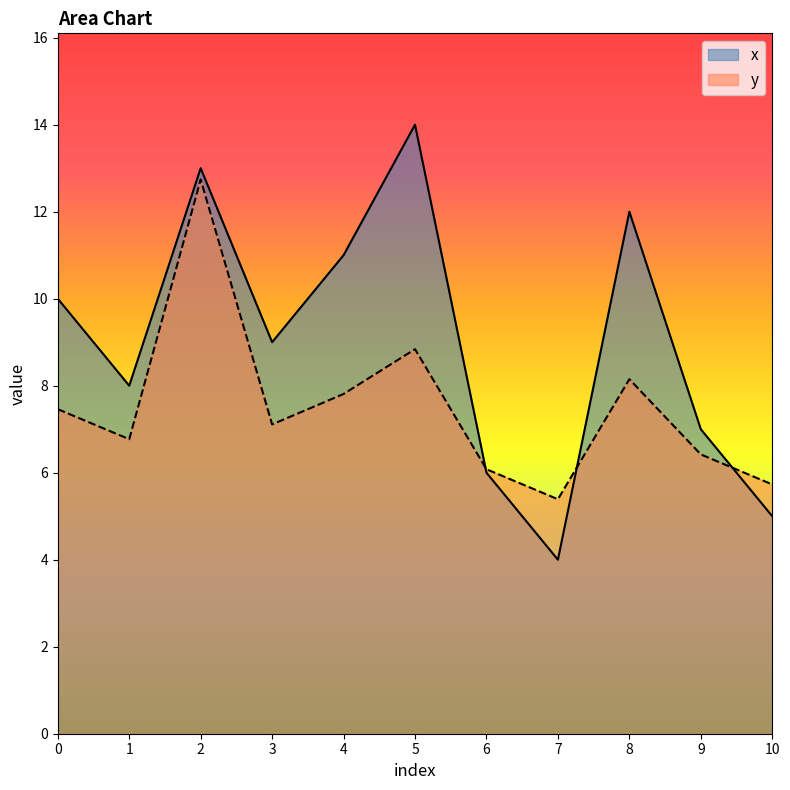

Reading left to right, what are all the values shown in this chart?

x: 0=10.0	1=8.0	2=13.0	3=9.0	4=11.0	5=14.0	6=6.0	7=4.0	8=12.0	9=7.0	10=5.0
y: 0=7.5	1=6.8	2=12.7	3=7.1	4=7.8	5=8.8	6=6.1	7=5.4	8=8.2	9=6.4	10=5.7